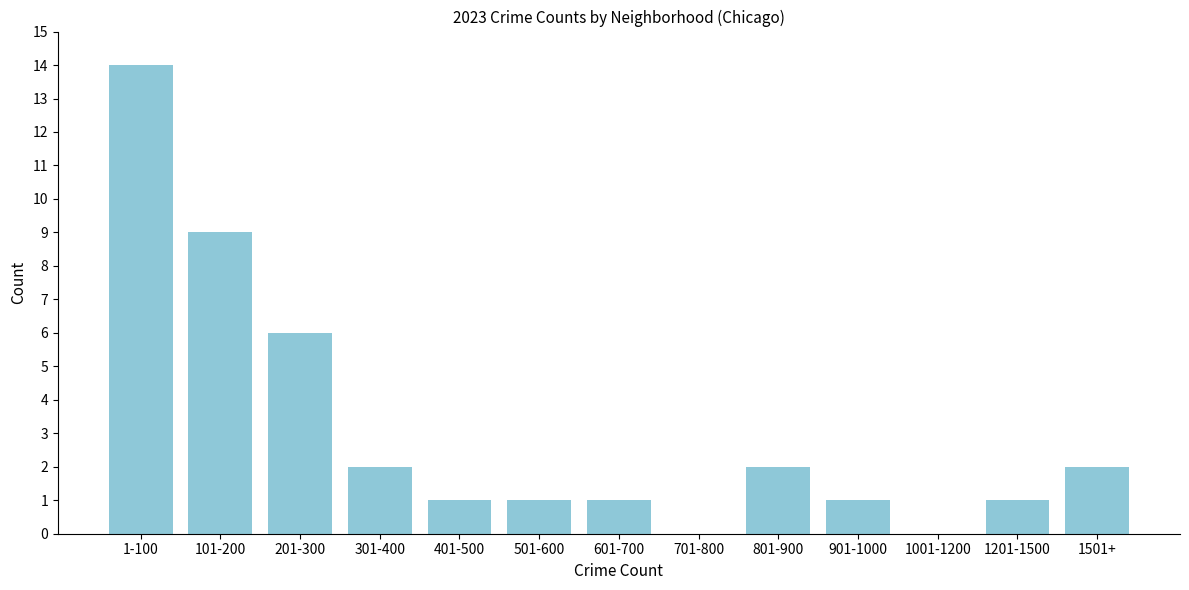

Reading left to right, extract all data points from this chart.

1-100=14	101-200=9	201-300=6	301-400=2	401-500=1	501-600=1	601-700=1	701-800=0	801-900=2	901-1000=1	1001-1200=0	1201-1500=1	1501+=2